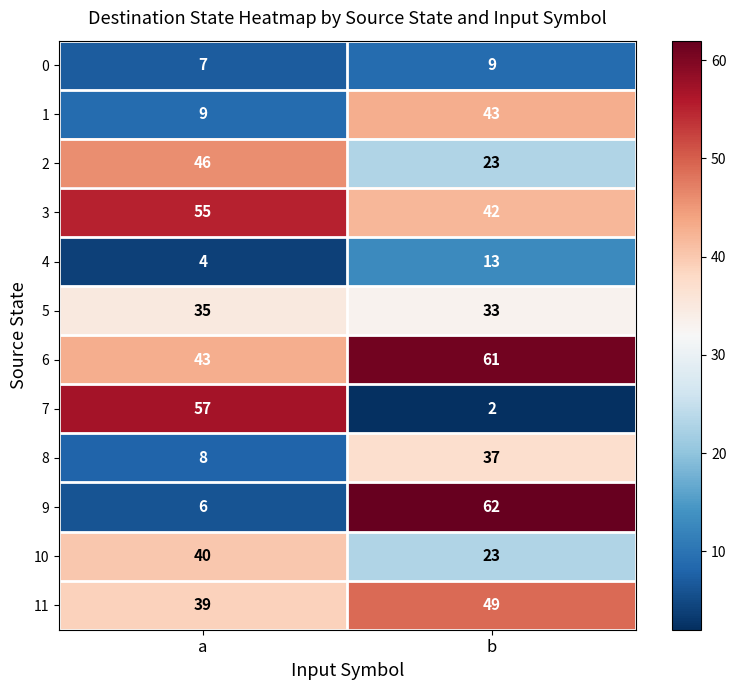

What is the total value across all series at b?

397